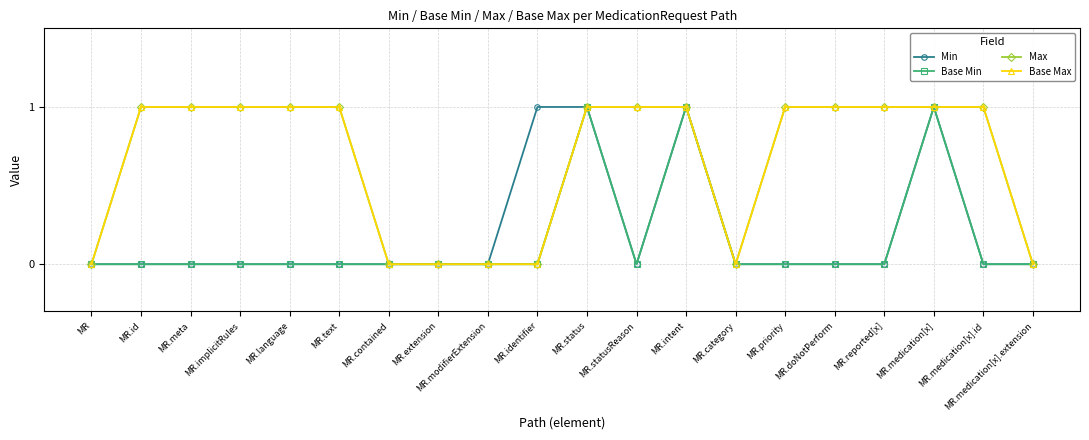

Reading left to right, list all the values displayed in this chart.

Min: MR=0	MR.id=0	MR.meta=0	MR.implicitRules=0	MR.language=0	MR.text=0	MR.contained=0	MR.extension=0	MR.modifierExtension=0	MR.identifier=1	MR.status=1	MR.statusReason=0	MR.intent=1	MR.category=0	MR.priority=0	MR.doNotPerform=0	MR.reported[x]=0	MR.medication[x]=1	MR.medication[x].id=0	MR.medication[x].extension=0
Base Min: MR=0	MR.id=0	MR.meta=0	MR.implicitRules=0	MR.language=0	MR.text=0	MR.contained=0	MR.extension=0	MR.modifierExtension=0	MR.identifier=0	MR.status=1	MR.statusReason=0	MR.intent=1	MR.category=0	MR.priority=0	MR.doNotPerform=0	MR.reported[x]=0	MR.medication[x]=1	MR.medication[x].id=0	MR.medication[x].extension=0
Max: MR=0	MR.id=1	MR.meta=1	MR.implicitRules=1	MR.language=1	MR.text=1	MR.contained=0	MR.extension=0	MR.modifierExtension=0	MR.identifier=0	MR.status=1	MR.statusReason=1	MR.intent=1	MR.category=0	MR.priority=1	MR.doNotPerform=1	MR.reported[x]=1	MR.medication[x]=1	MR.medication[x].id=1	MR.medication[x].extension=0
Base Max: MR=0	MR.id=1	MR.meta=1	MR.implicitRules=1	MR.language=1	MR.text=1	MR.contained=0	MR.extension=0	MR.modifierExtension=0	MR.identifier=0	MR.status=1	MR.statusReason=1	MR.intent=1	MR.category=0	MR.priority=1	MR.doNotPerform=1	MR.reported[x]=1	MR.medication[x]=1	MR.medication[x].id=1	MR.medication[x].extension=0